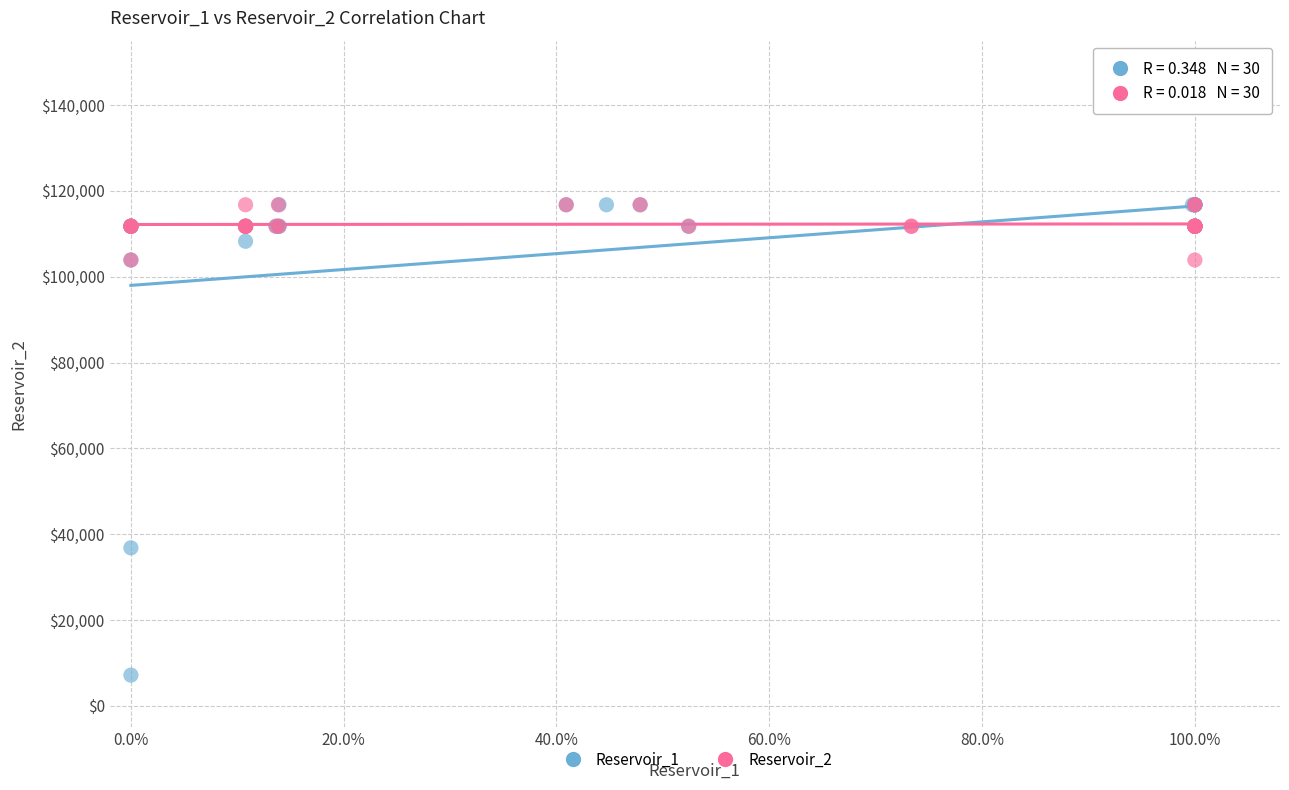

What are all the series names shown in the legend?

Reservoir_1, Reservoir_2